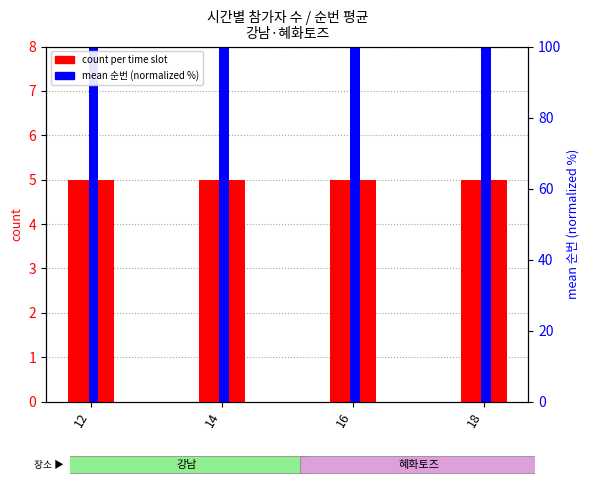

The mean 순번 (normalized) series shows 152.7 at 14. True or false?

False